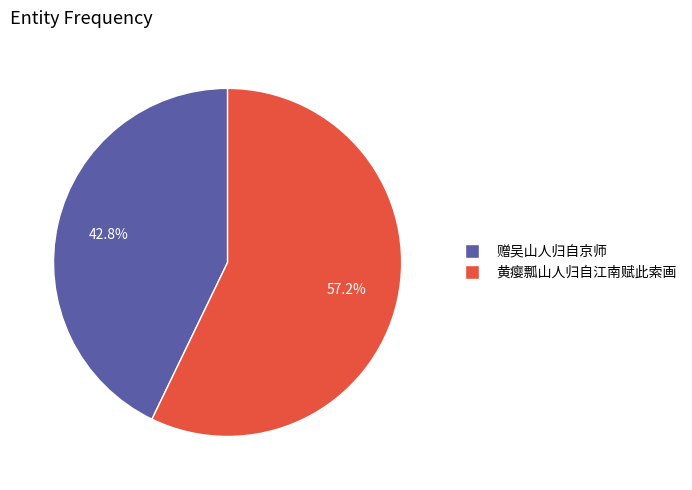

Rank the categories by value from highest to lowest.

黄瘿瓢山人归自江南赋此索画, 赠吴山人归自京师